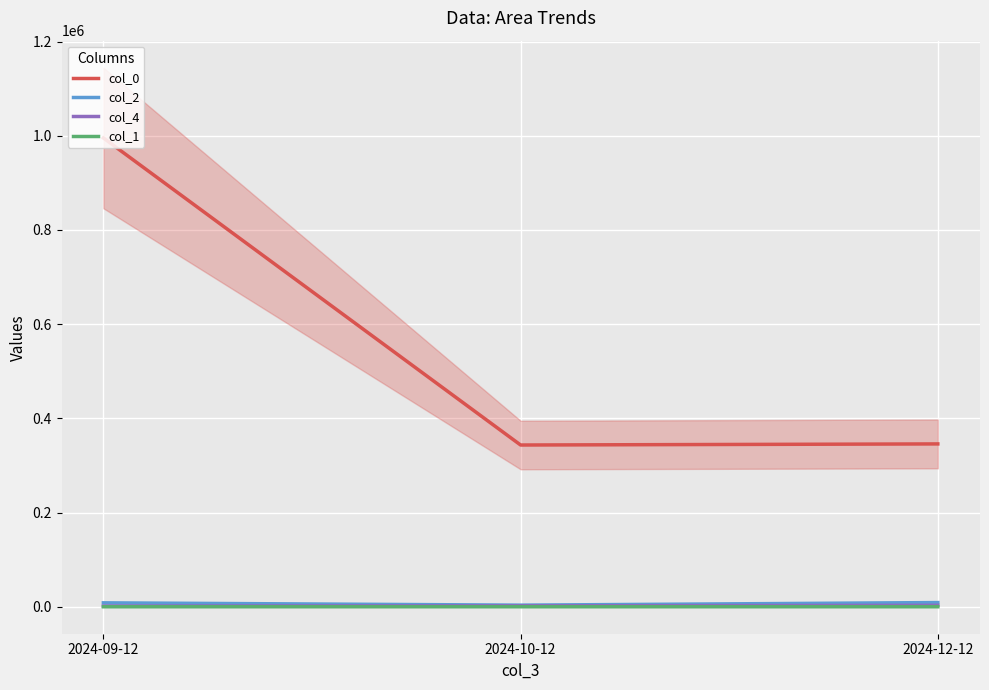

At which category is the sum across all series the highest?

2024-09-12